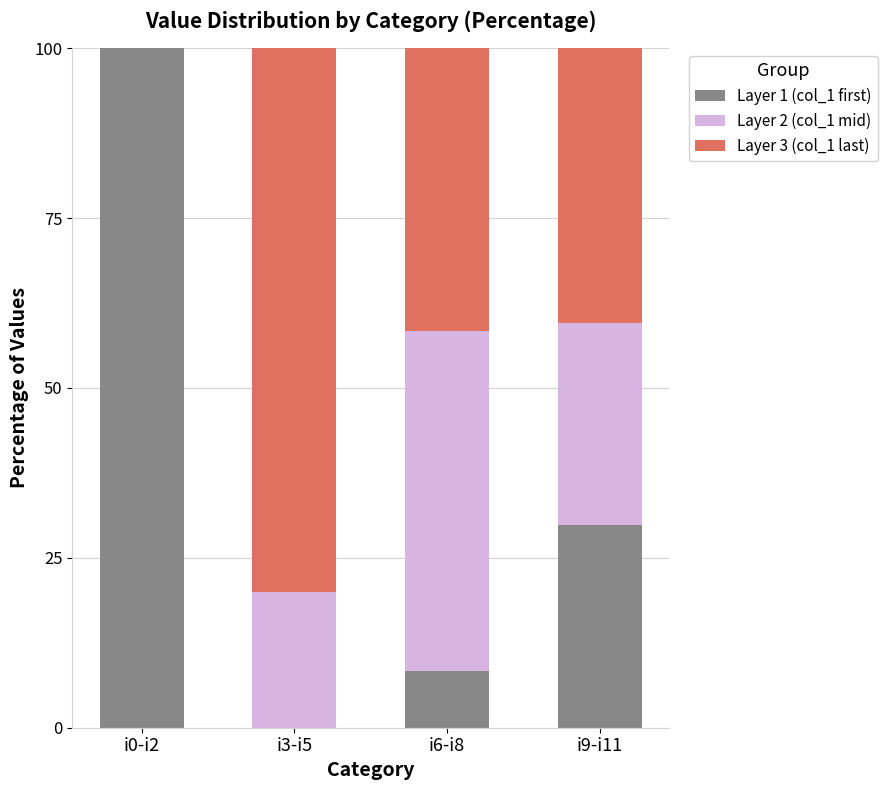

What is the total value across all series at i3-i5?

100.0